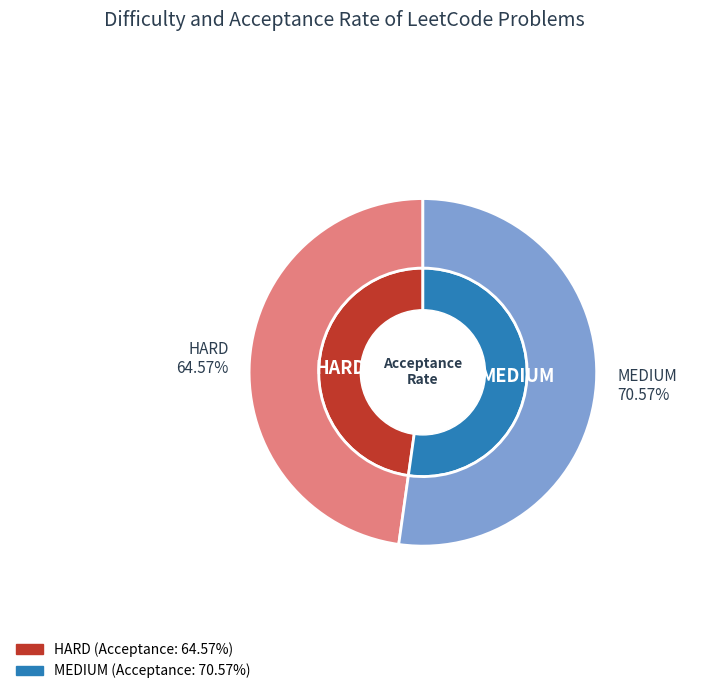

What is the majority slice?

MEDIUM